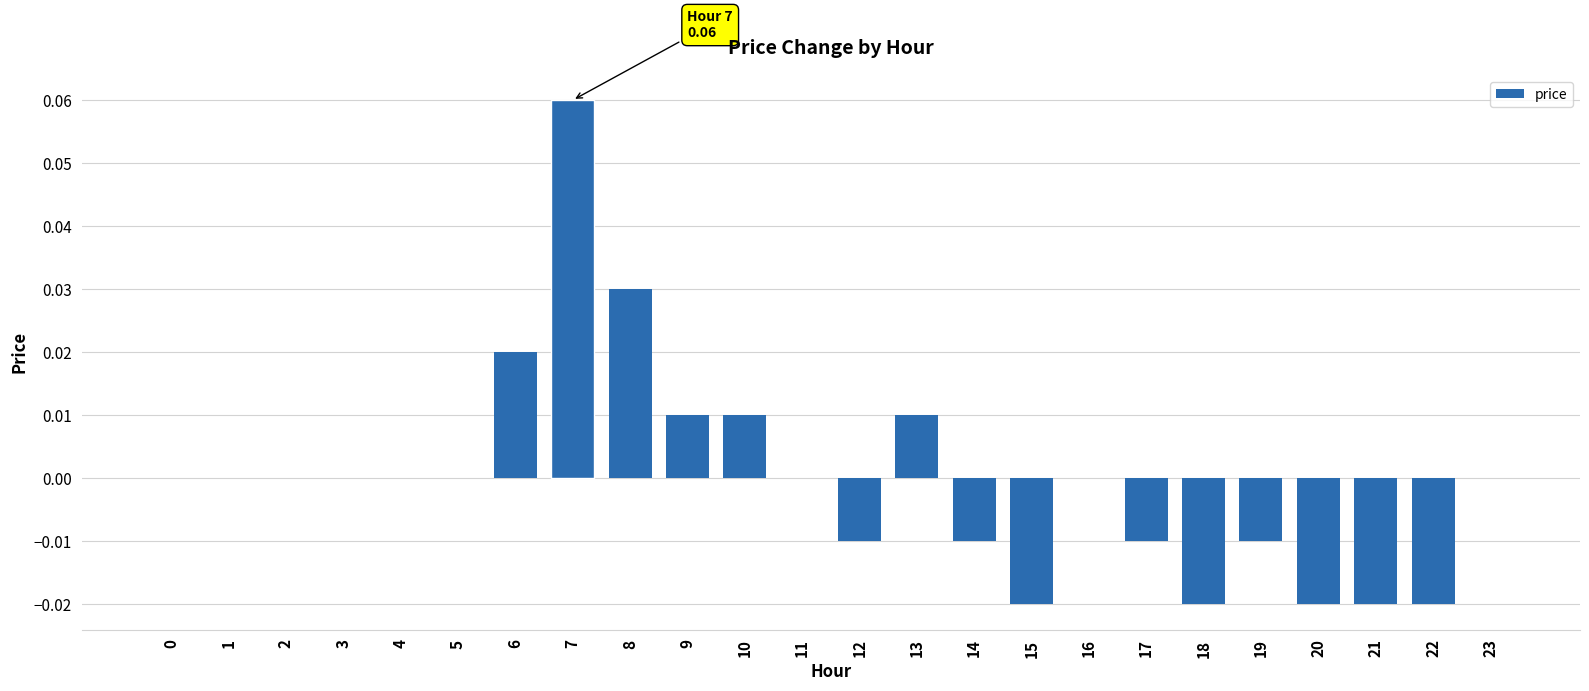

Are the bars horizontal?

No